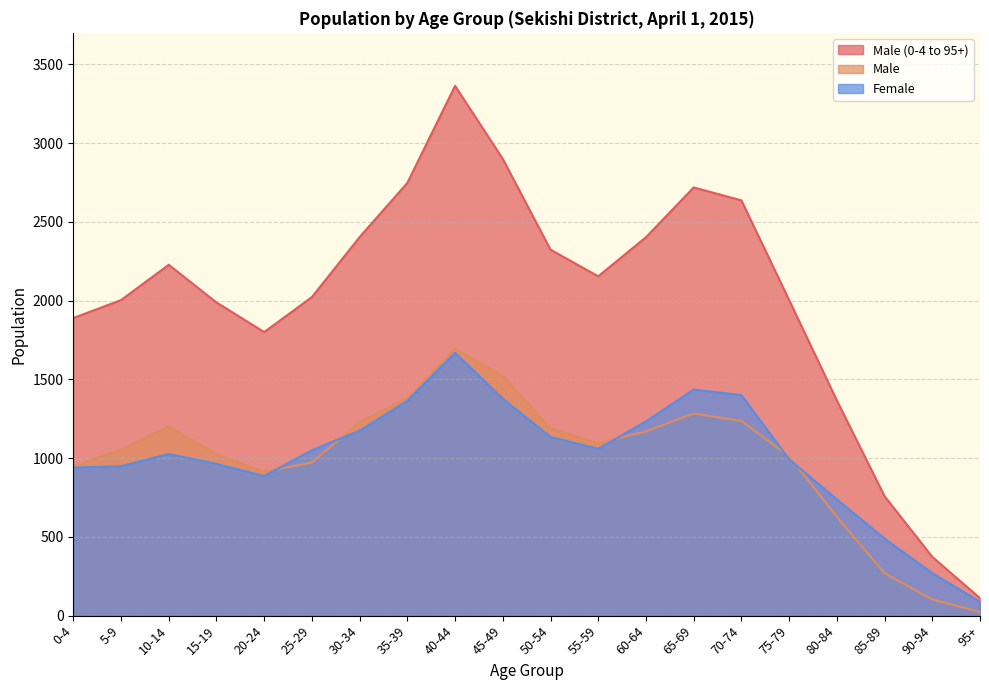

How many interior local valleys does the Female series have?

2